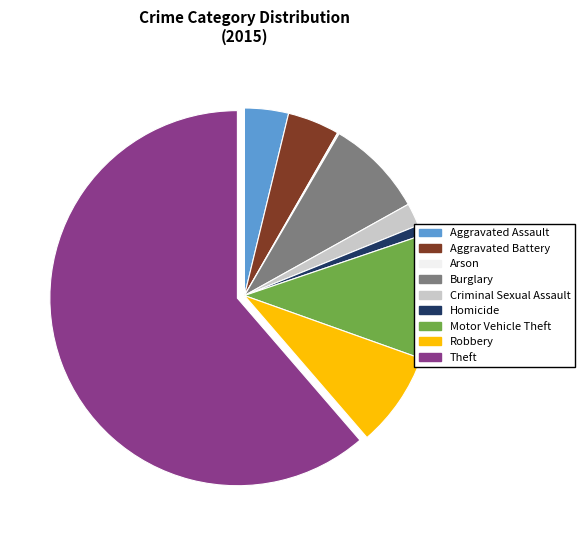

The Aggravated Assault slice represents 4% of the pie. True or false?

True